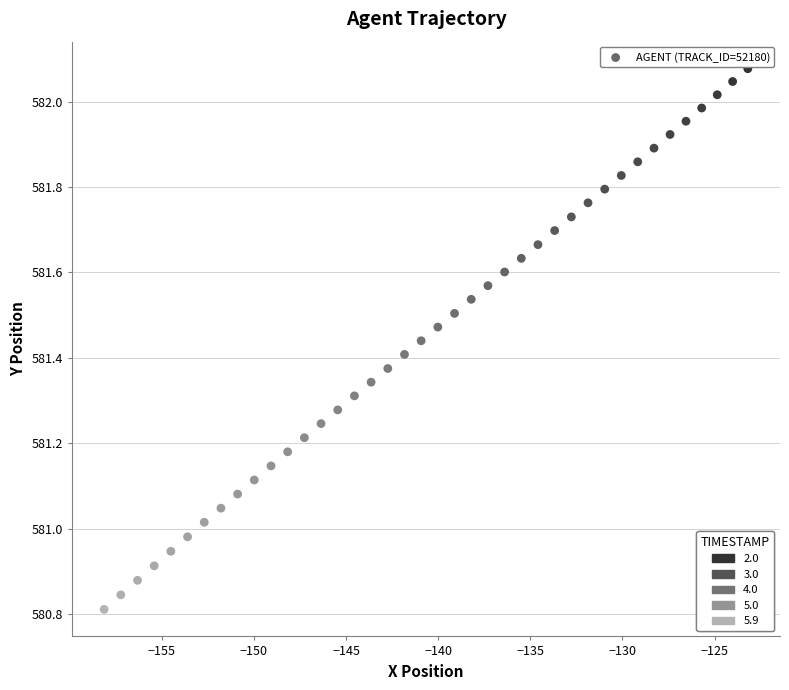

What is the range of X values (max minus min)?

34.9